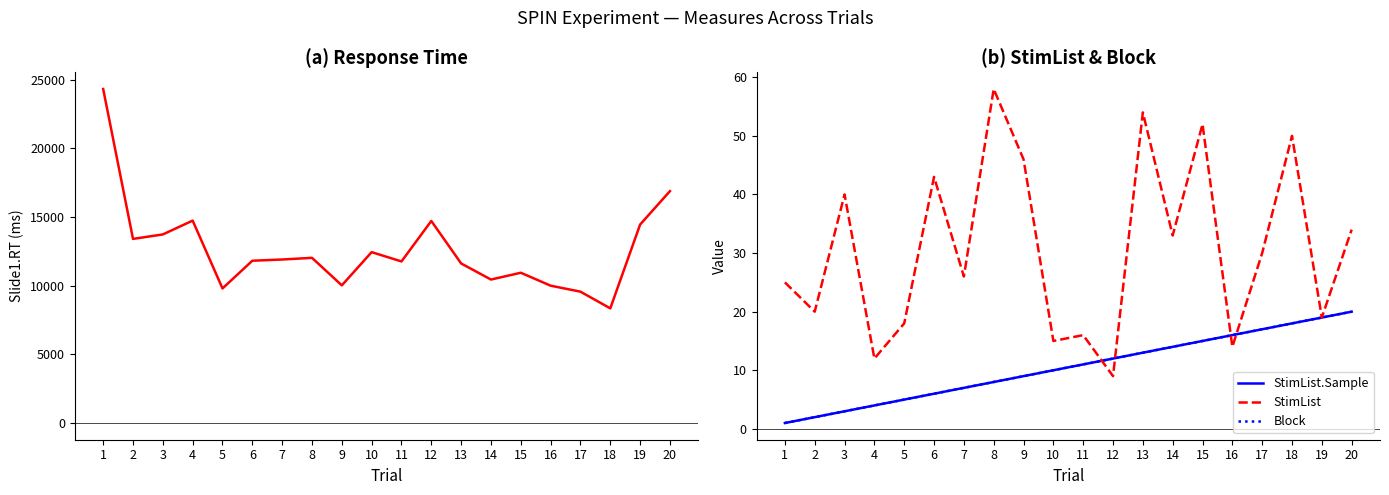

At which label does StimList first exceed 30?

3